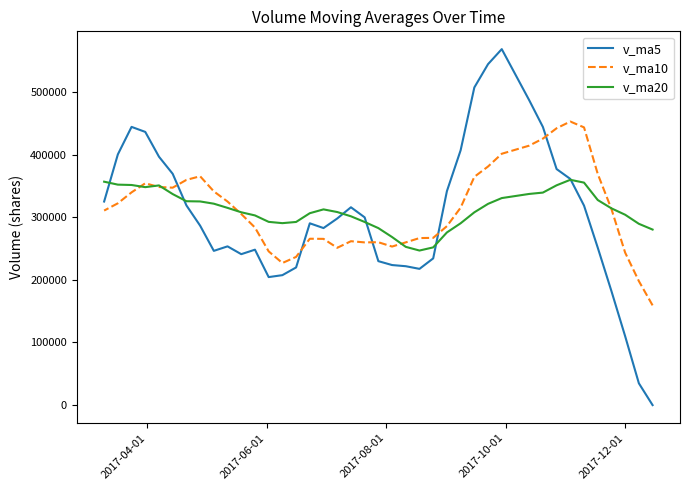

Is the value of v_ma20 at 29 greater than the value of v_ma5 at 25?

Yes